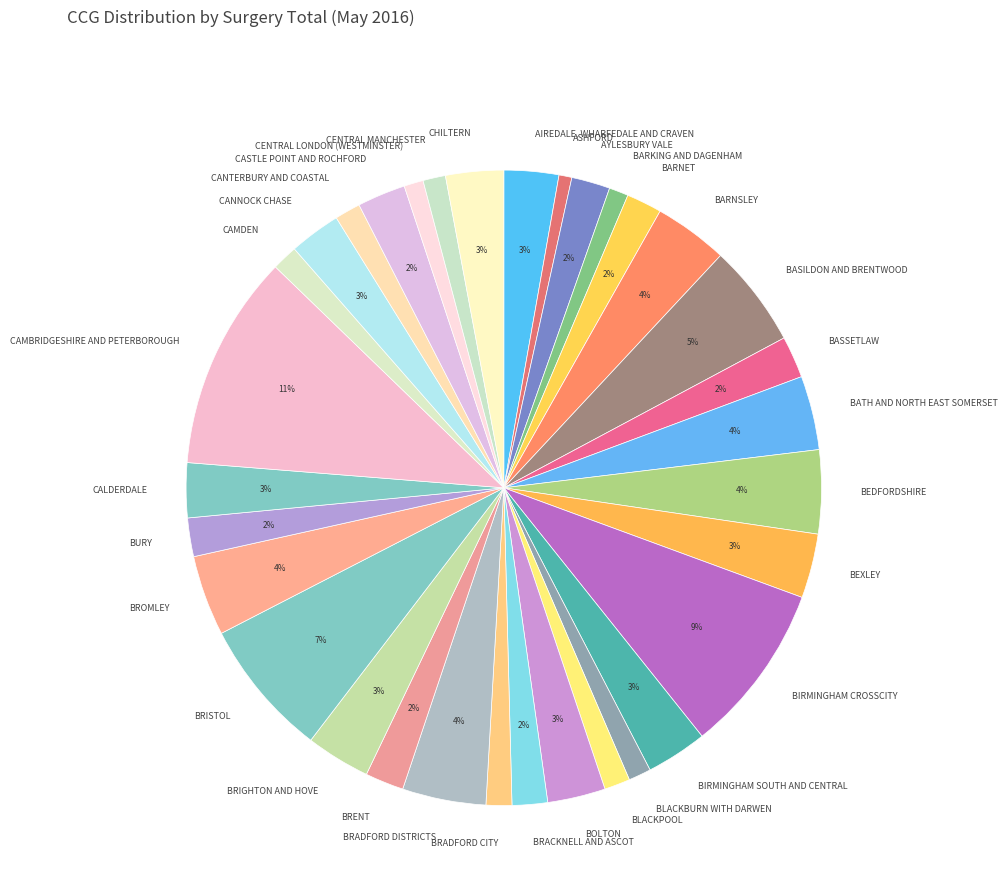

Do BURY and BLACKBURN WITH DARWEN together represent more than half of the pie?

No